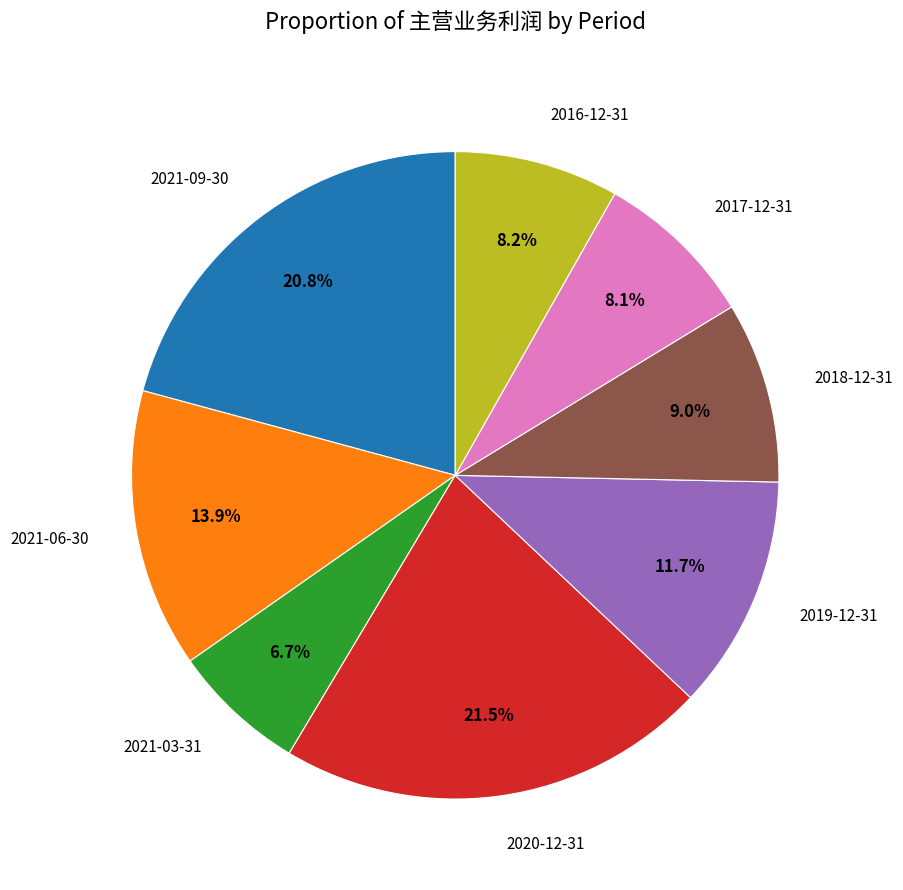

Combined, what portion of the pie is 2021-03-31 and 2021-06-30?

20.6%